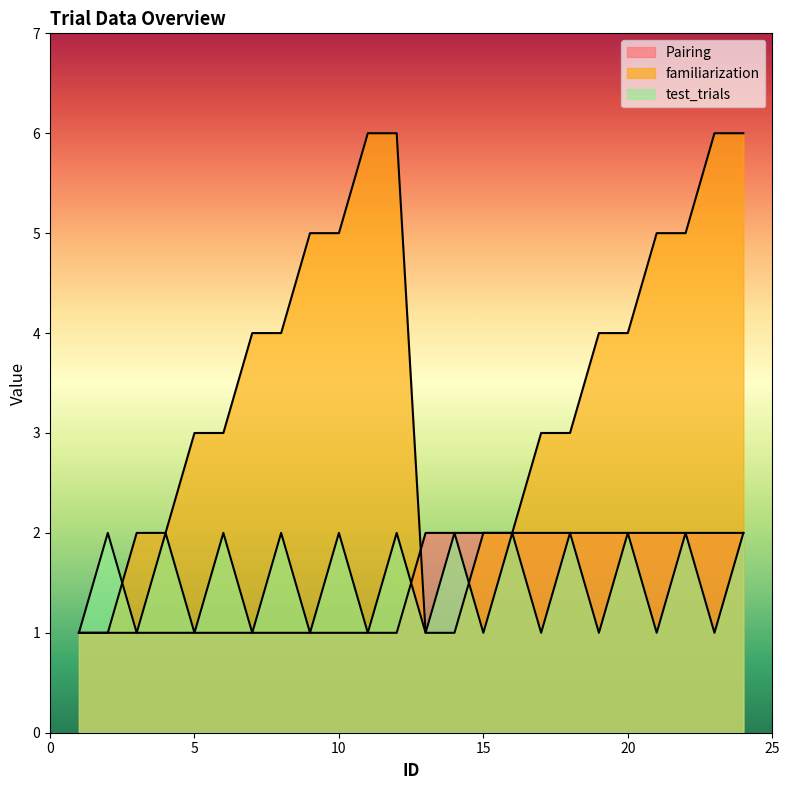

Is it true that Pairing equals 1 at 9?

False